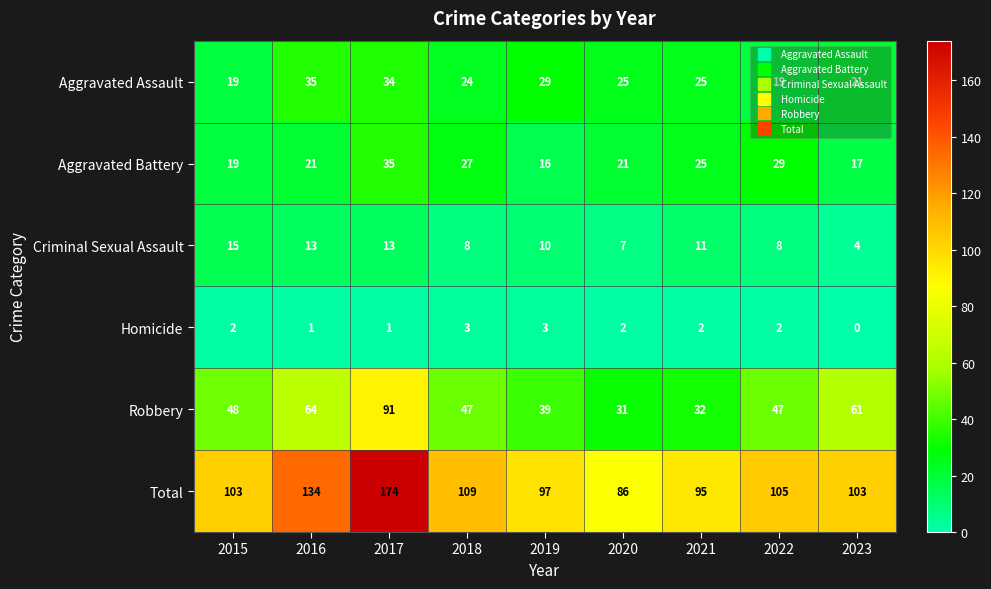

What is the spread (max minus min) of values at 2023?

103